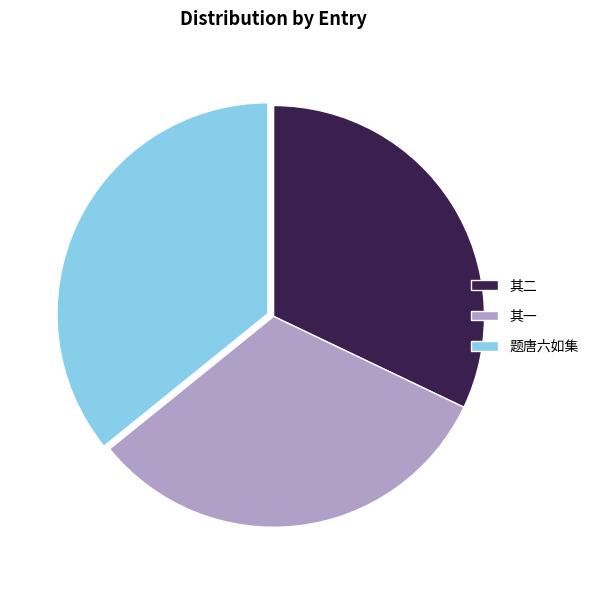

Does any single category account for the majority?

No